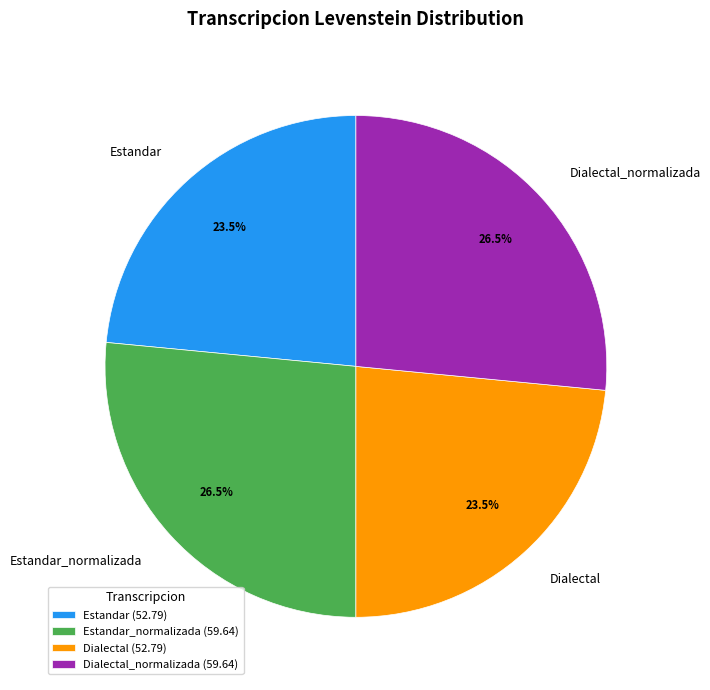

Is there any slice that represents more than half of the pie?

No